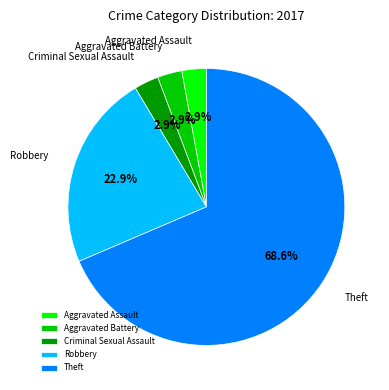

Is there a majority slice in this chart?

Yes